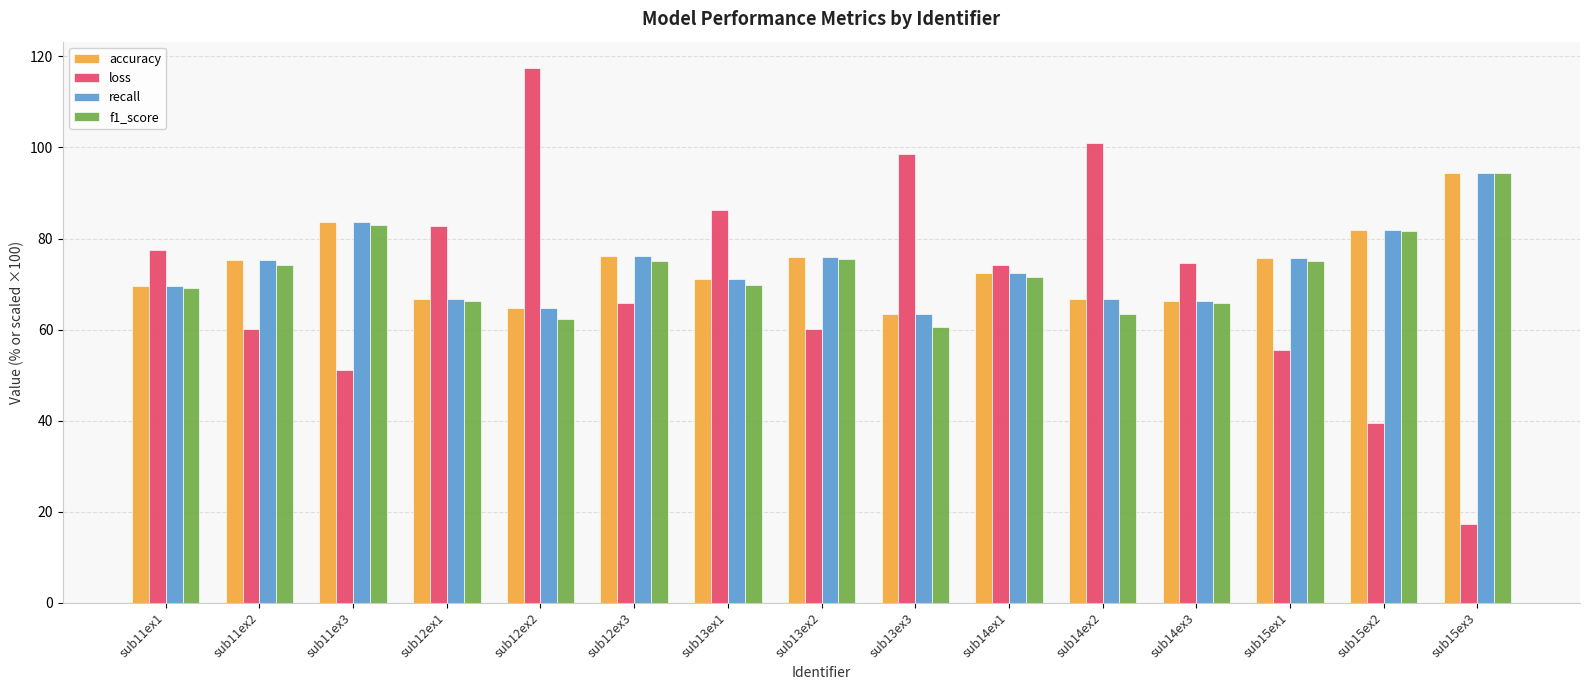

Which label corresponds to the smallest value in the chart?

sub15ex3